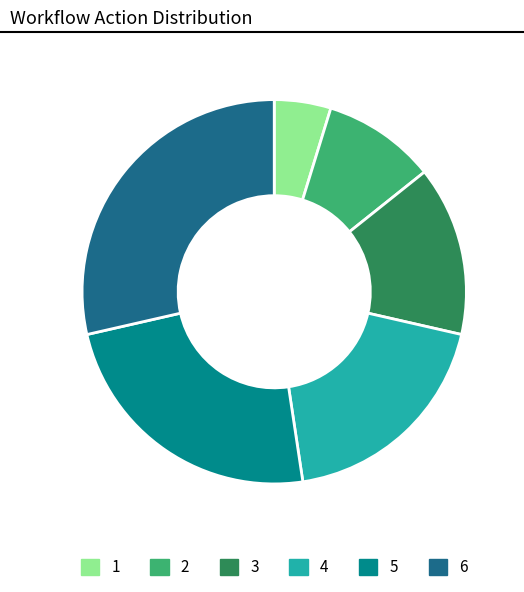

Does 1 represent more than half of the total?

No